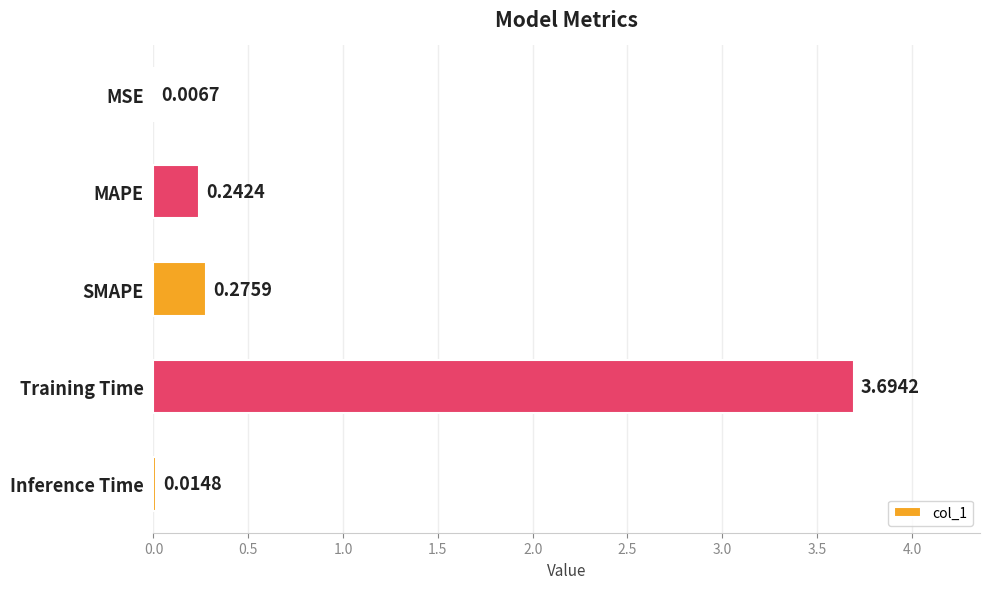

Does the chart contain stacked bars?

No